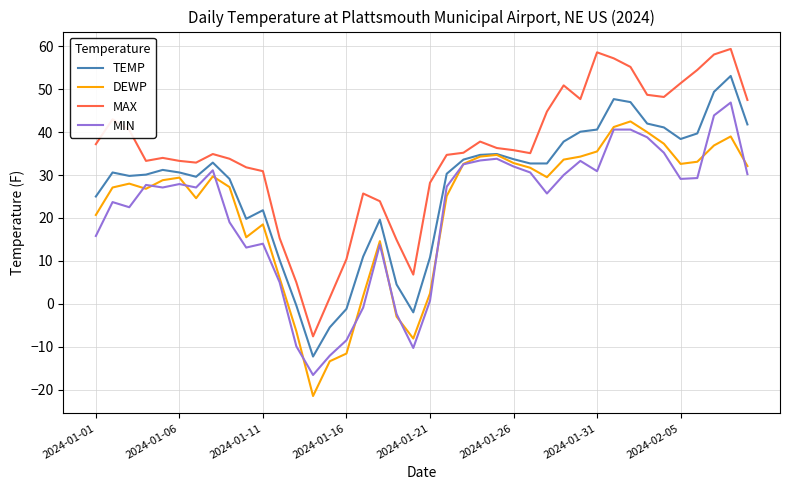

True or false: DEWP and MAX intersect in this chart.

False